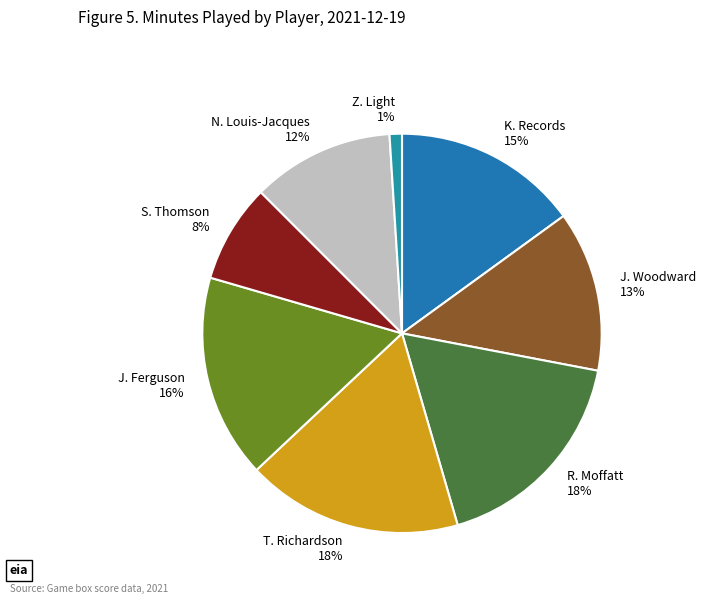

Between N. Louis-Jacques 12% and S. Thomson 8%, which is larger?

N. Louis-Jacques 12%